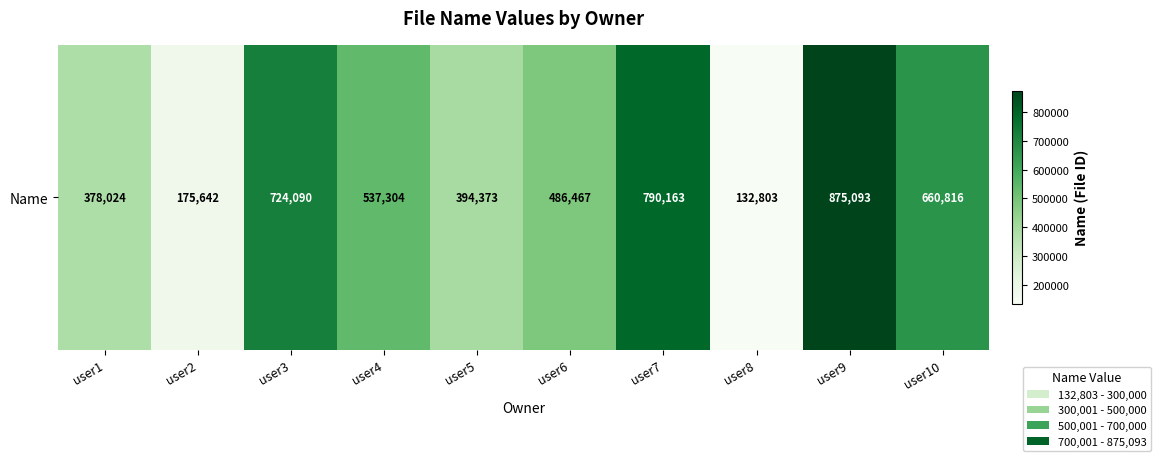

The chart shows a value of 137759 at user1. True or false?

False